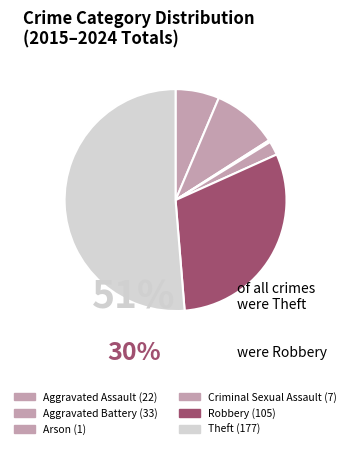

How many slices are in this pie chart?

6